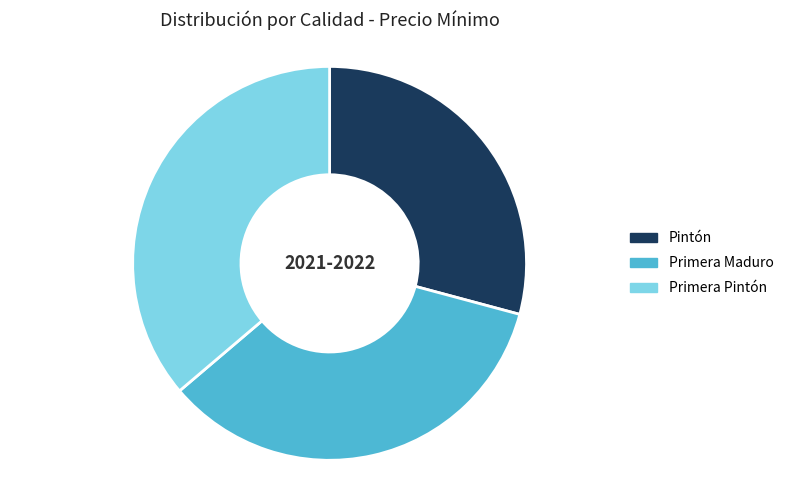

Count the number of slices in the pie.

3